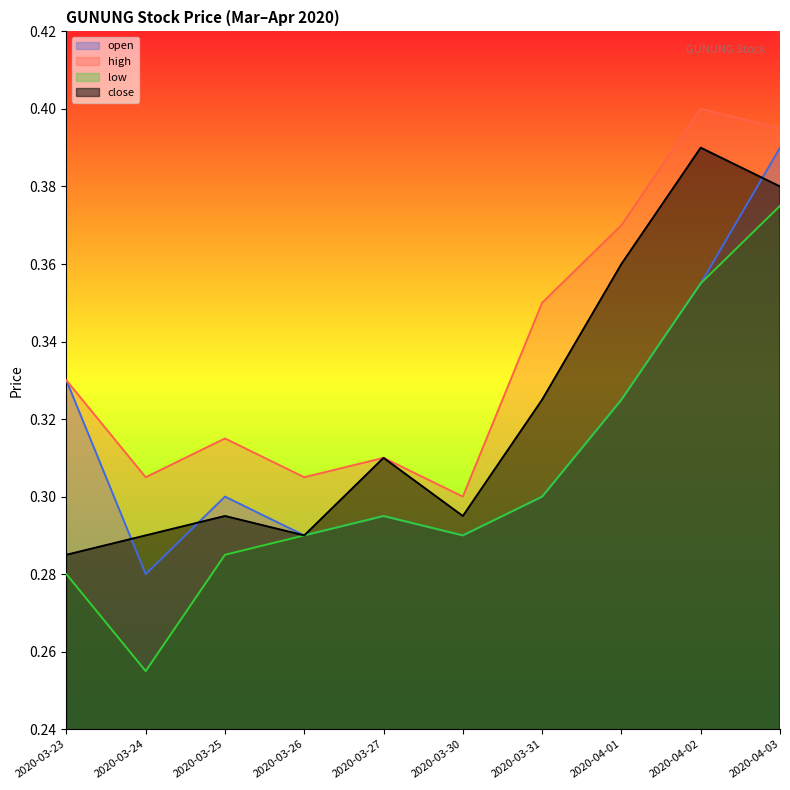

Rank the categories by close value from highest to lowest.

2020-04-02, 2020-04-03, 2020-04-01, 2020-03-31, 2020-03-27, 2020-03-25, 2020-03-30, 2020-03-24, 2020-03-26, 2020-03-23